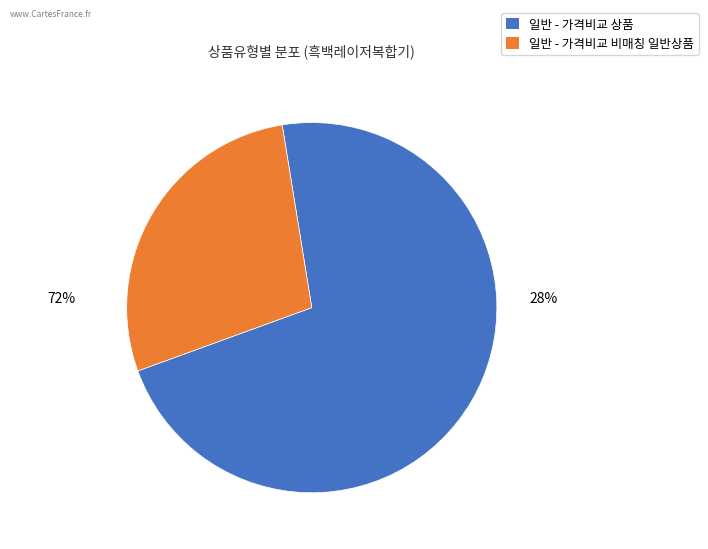

What percentage is NOT represented by 일반 - 가격비교 비매칭 일반상품?

72.0%